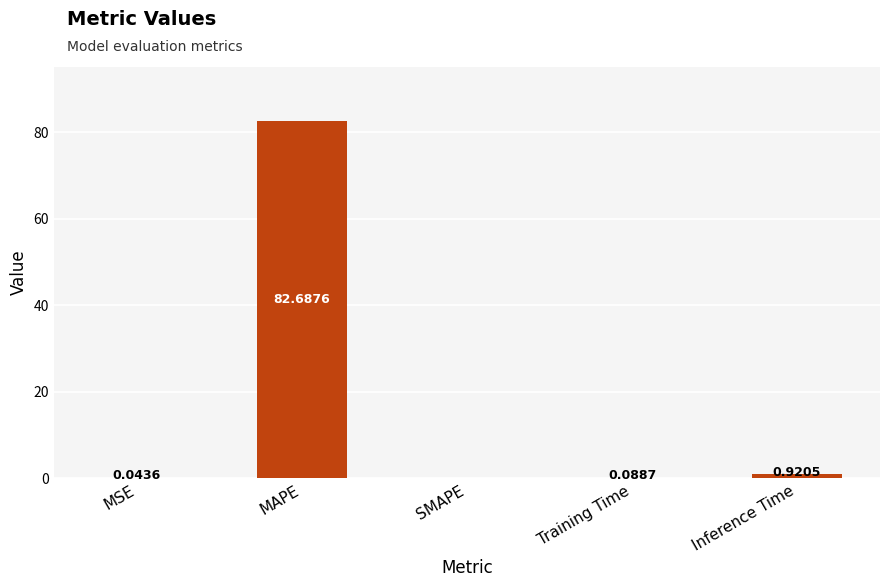

What is the sum of all values?

83.7